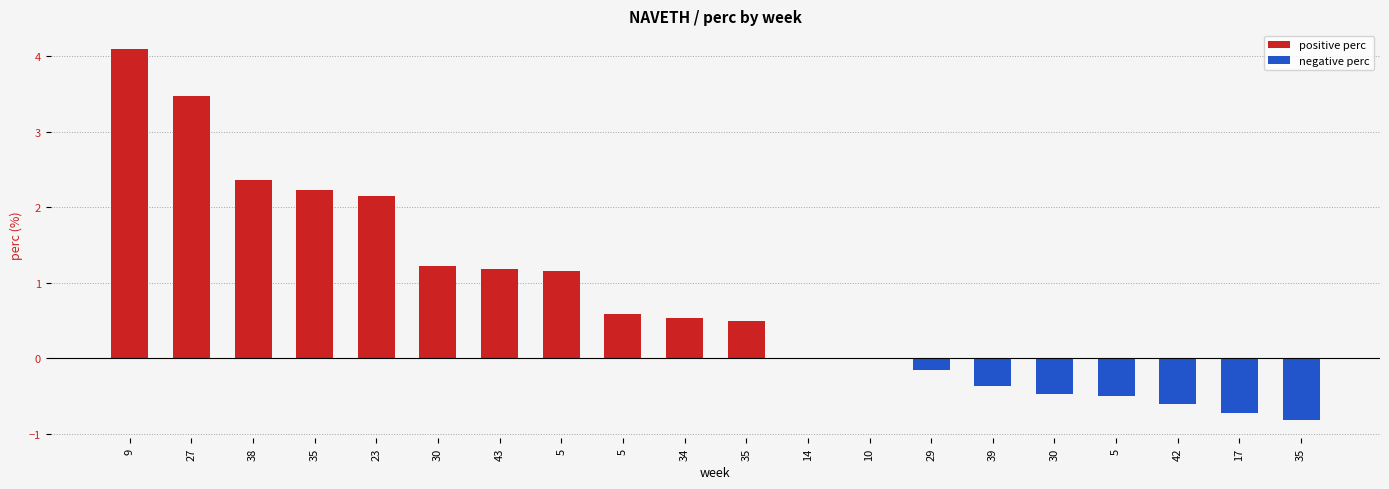

Reading right to left, transcribe all the data shown in this chart.

-0.8	-0.7	-0.6	-0.5	-0.5	-0.4	-0.2	0.0	0.0	0.5	0.5	0.6	1.2	1.2	1.2	2.1	2.2	2.4	3.5	4.1